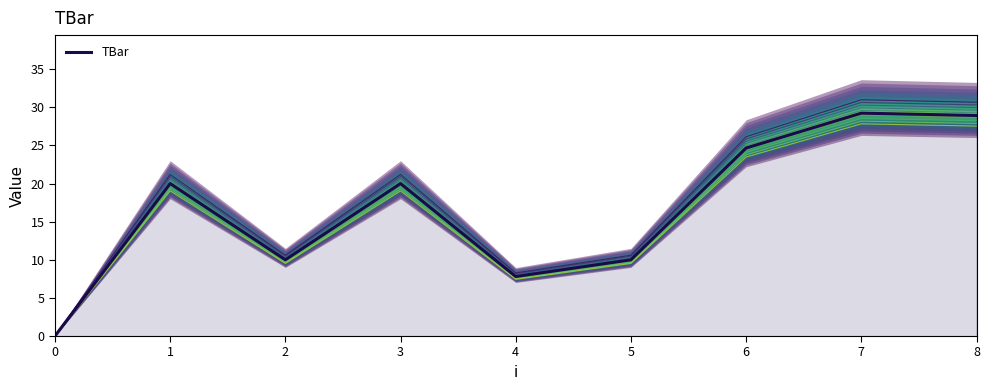

Between 8 and 4, which is larger?

8